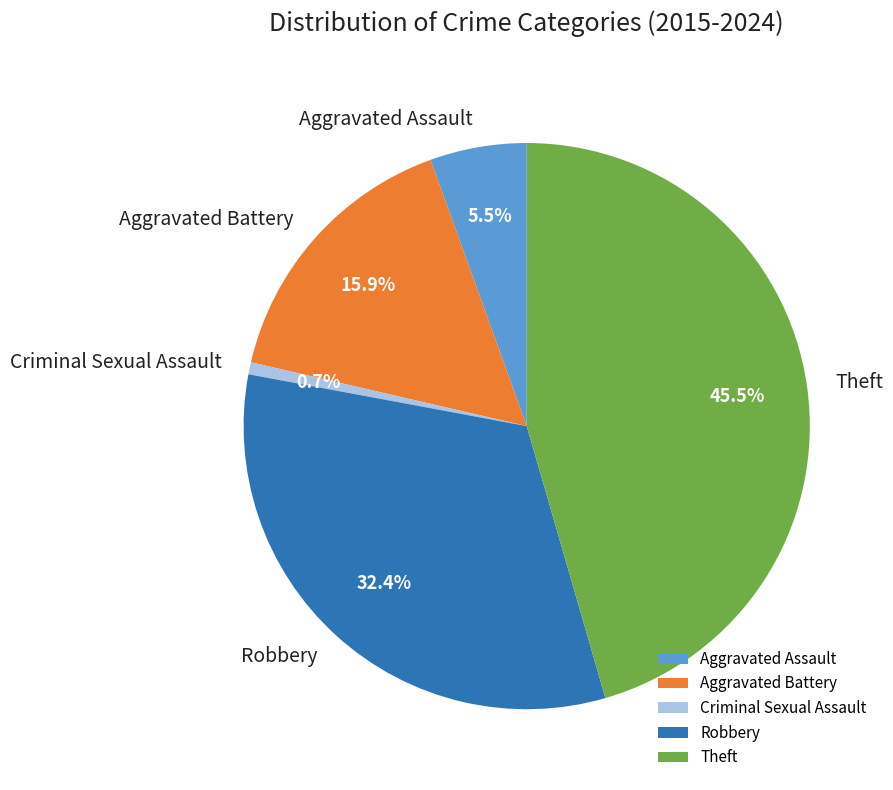

What percentage do Robbery and Theft together represent?

77.9%